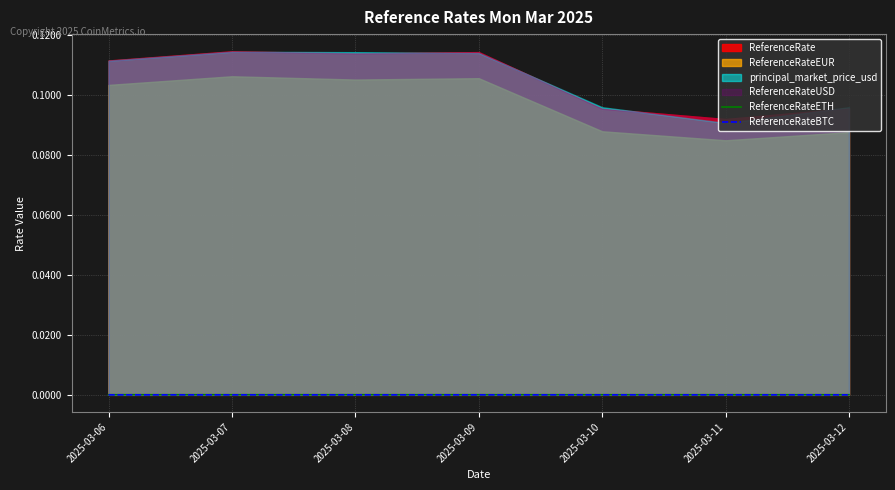

The ReferenceRateETH series shows 0.0 at 2025-03-12. True or false?

True